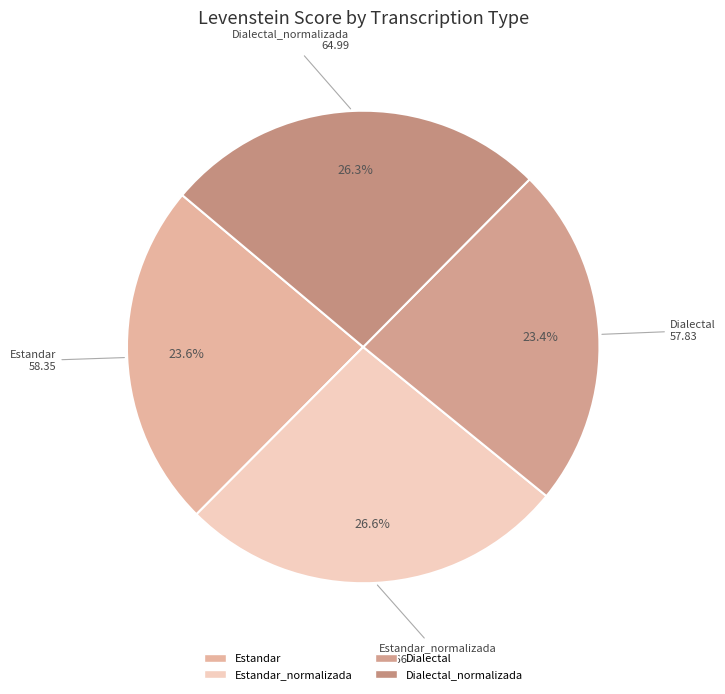

How many slices are in this pie chart?

4